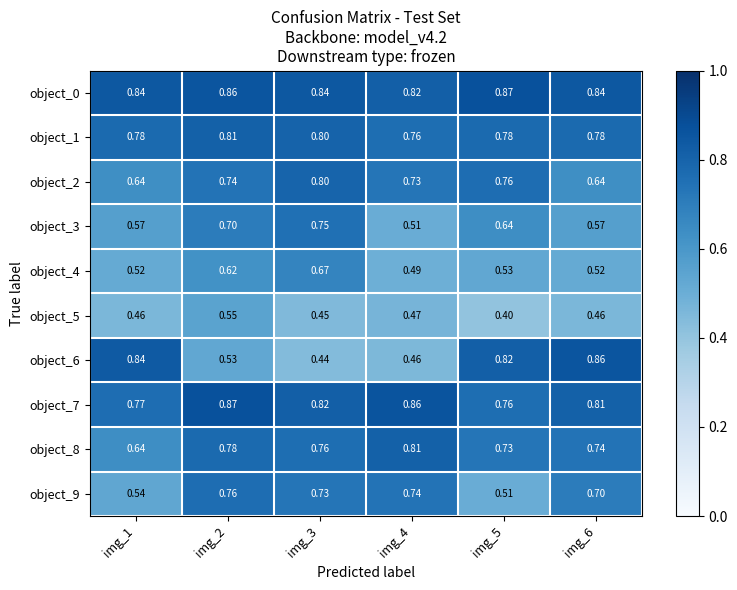

How many series are shown in this chart?

10